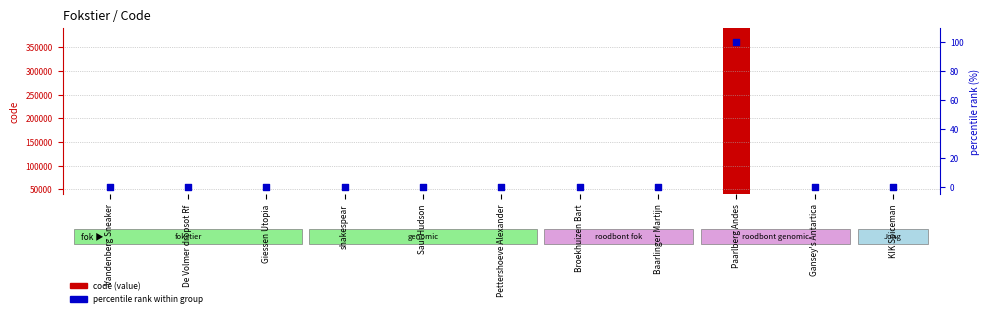

At how many categories does at least one series exceed 234438?

1